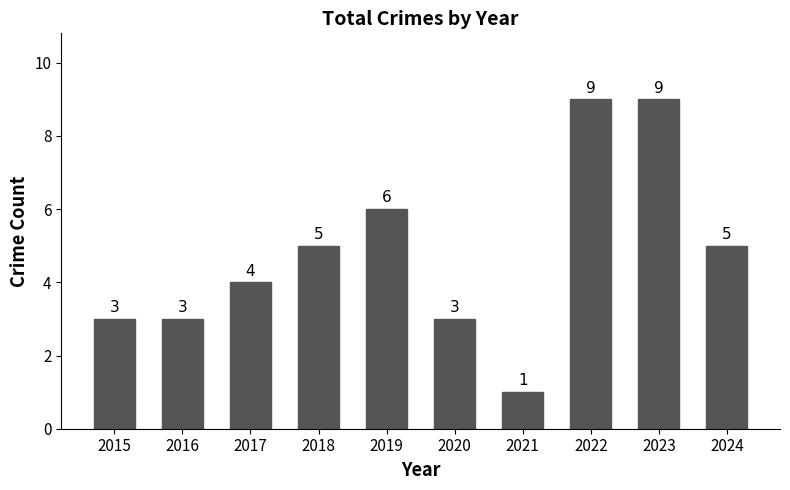

True or false: the data shows 5 at 2023.

False